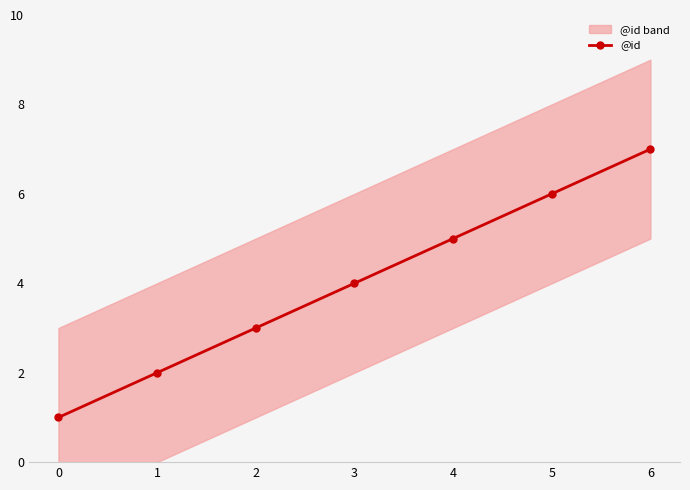

Count the number of categories in the chart.

7